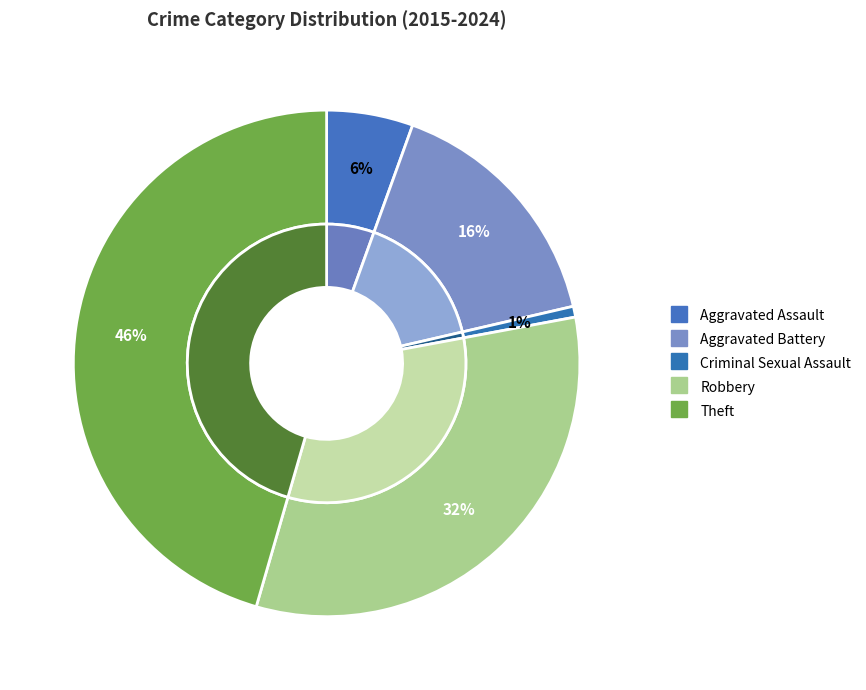

The Robbery slice represents 32% of the pie. True or false?

True